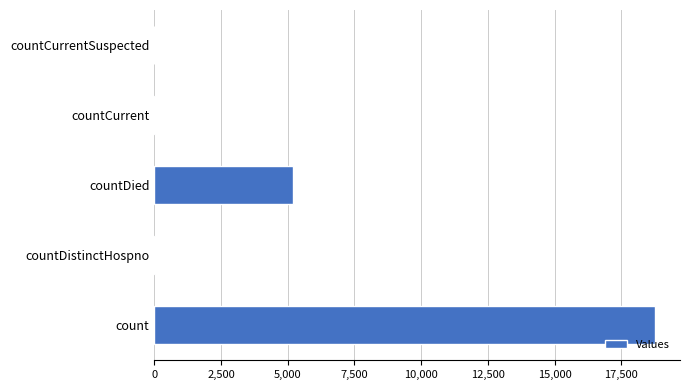

Which category has the highest value across all series?

count